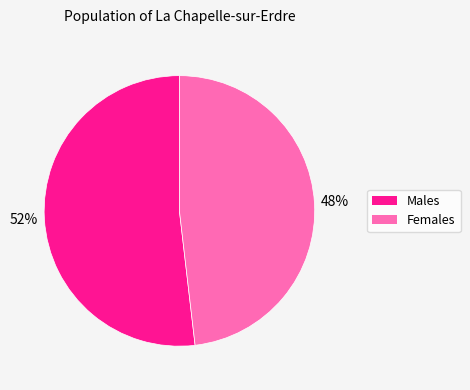

How many segments does this pie chart have?

2